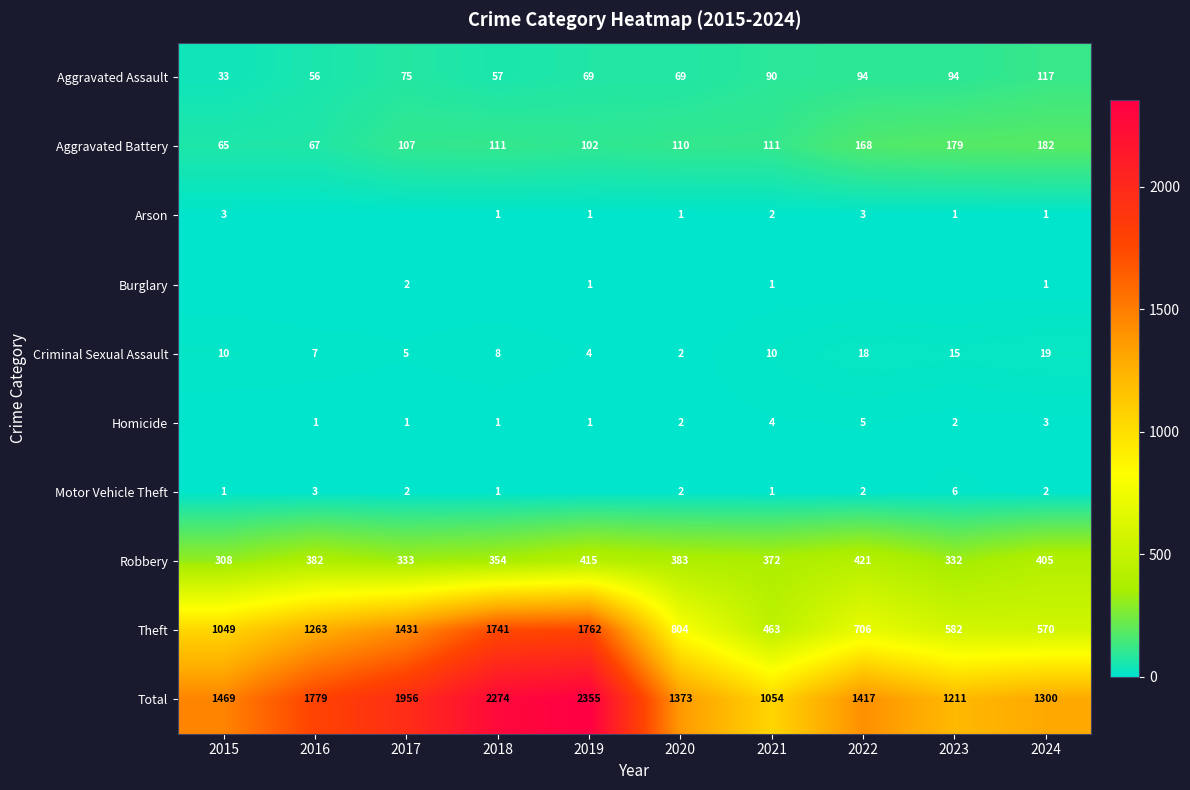

What is the sum of the Theft values at 2015 and 2016?

2312